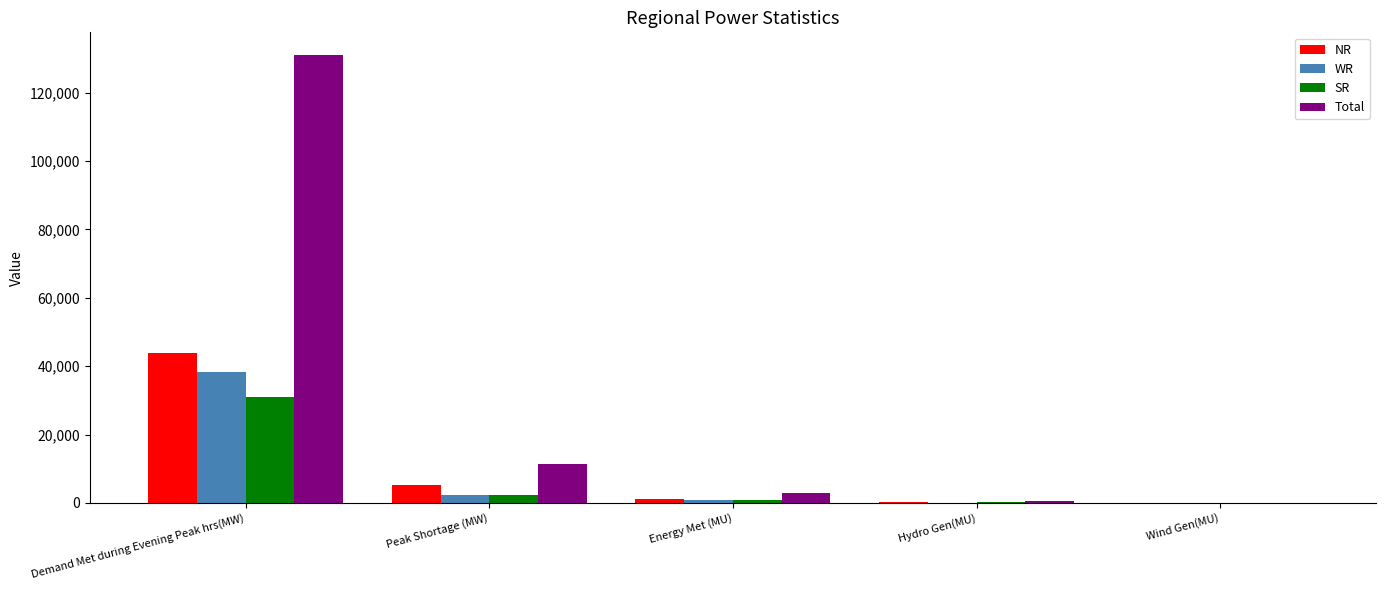

At which label does SR reach its peak?

Demand Met during Evening Peak hrs(MW)